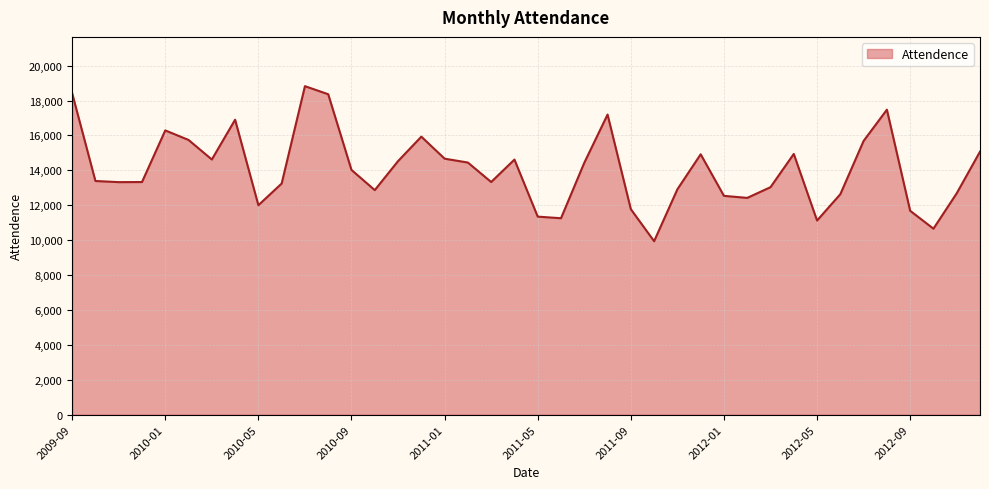

Does the chart have visible grid lines?

Yes